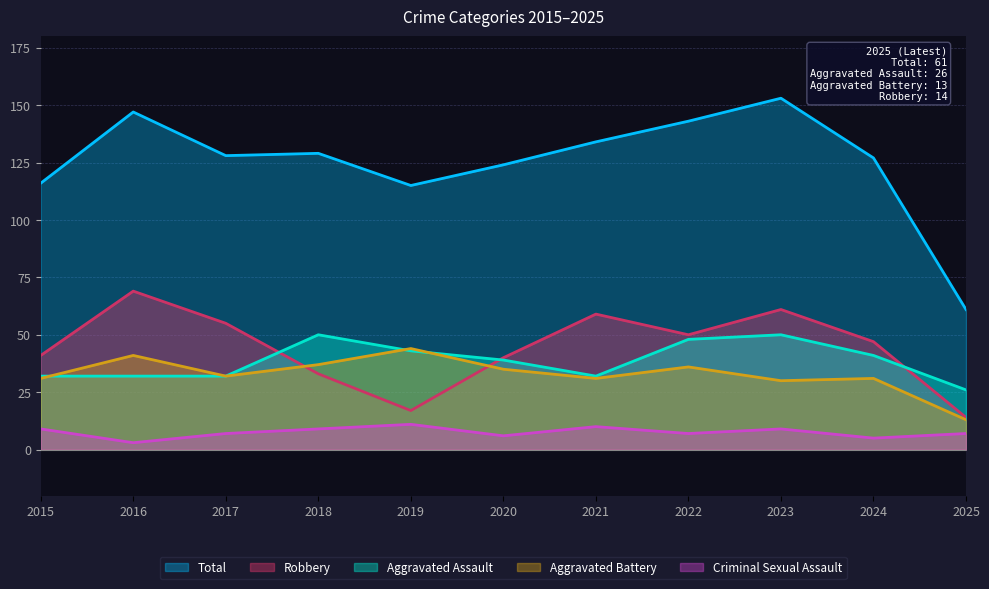

What is the sum of all Robbery values?

486